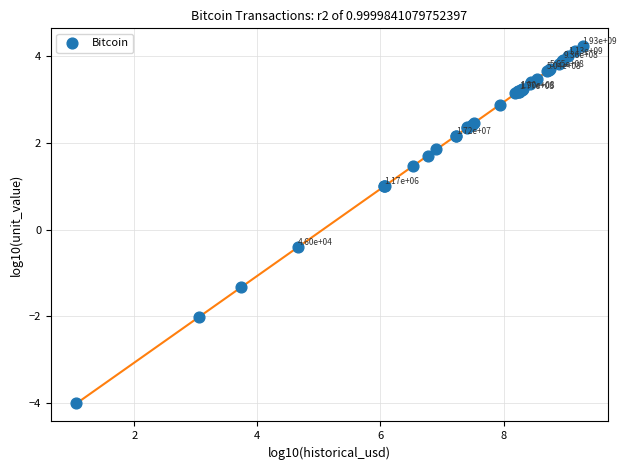

What Y value in the scatter plot is closest to 0?

-0.4